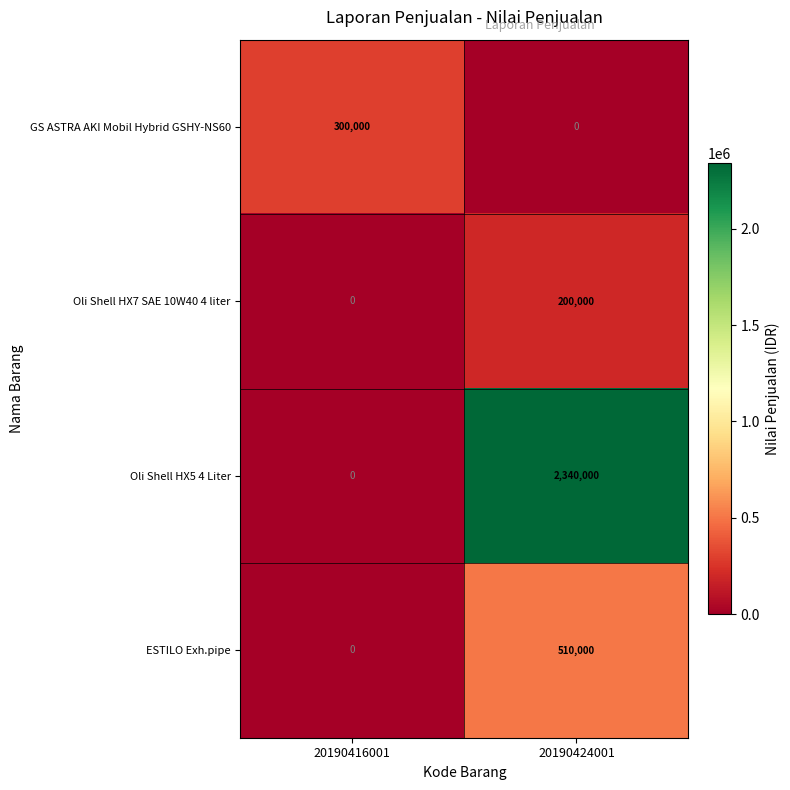

Which series has the widest spread of values?

Oli Shell HX5 4 Liter